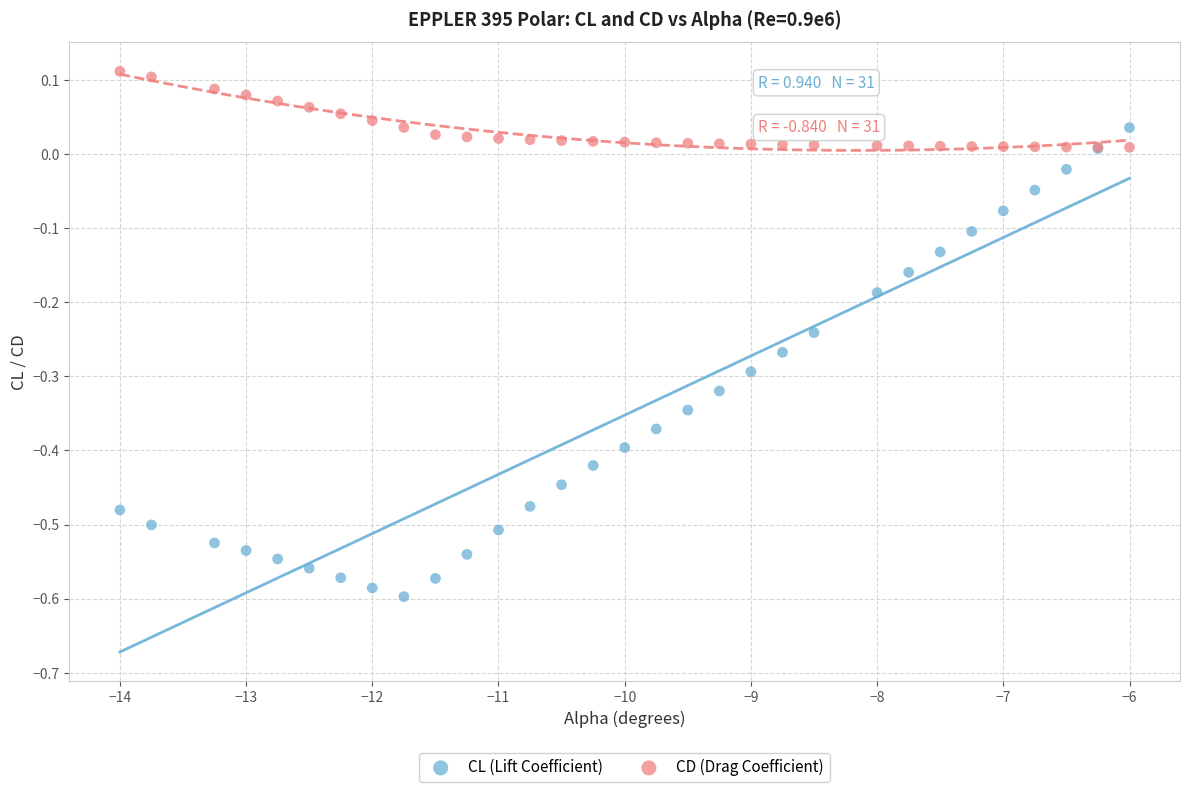

Which series reaches the maximum Y coordinate?

CD (Drag Coefficient)